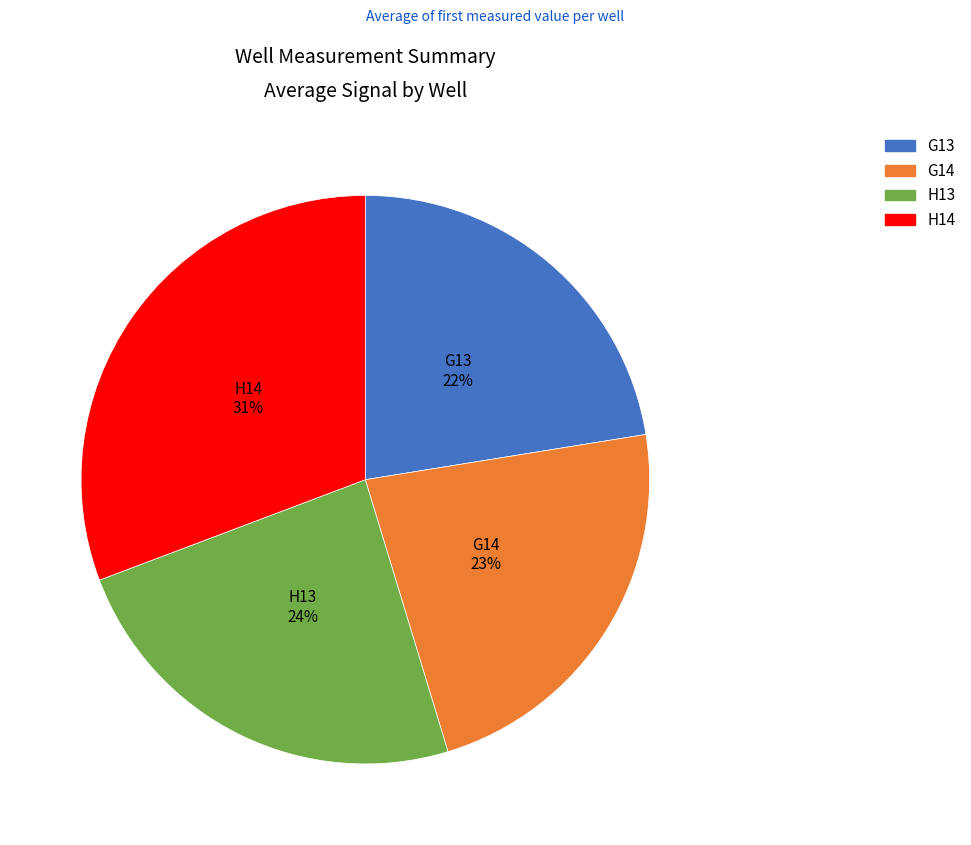

Is the sum of G14 and H13 greater than half?

No